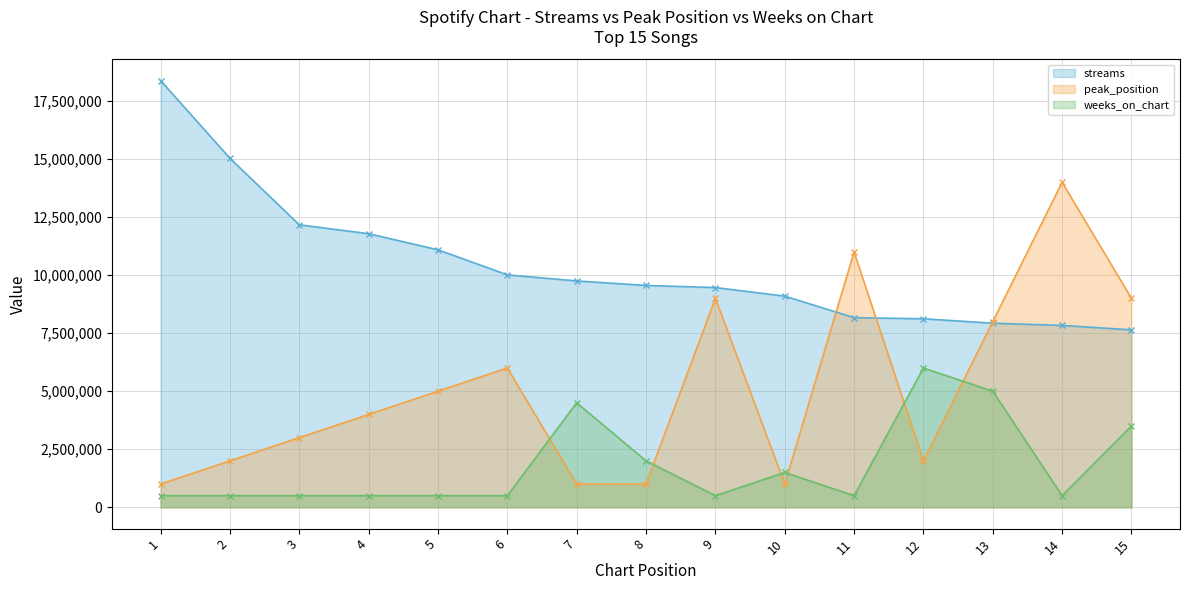

What is the difference between the highest and lowest values at 12?

6120777